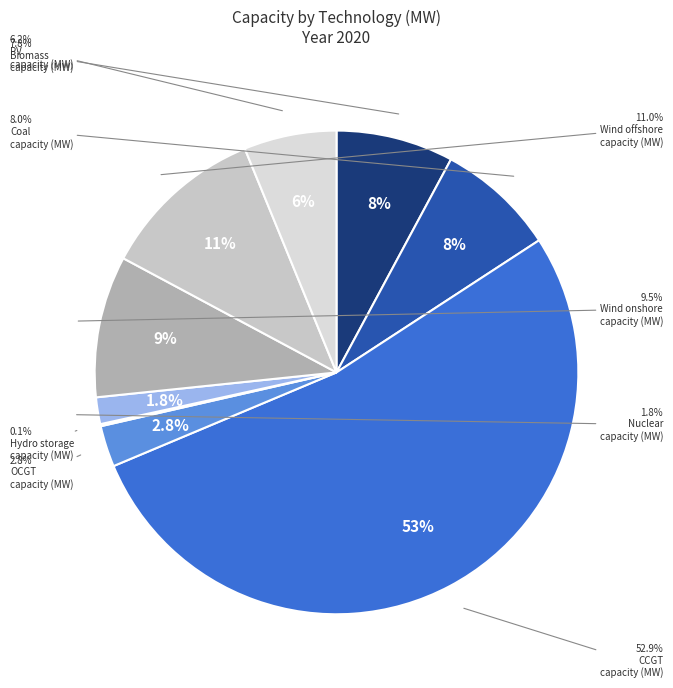

Is it true that Wind offshore capacity (MW) is 1% of the pie?

False